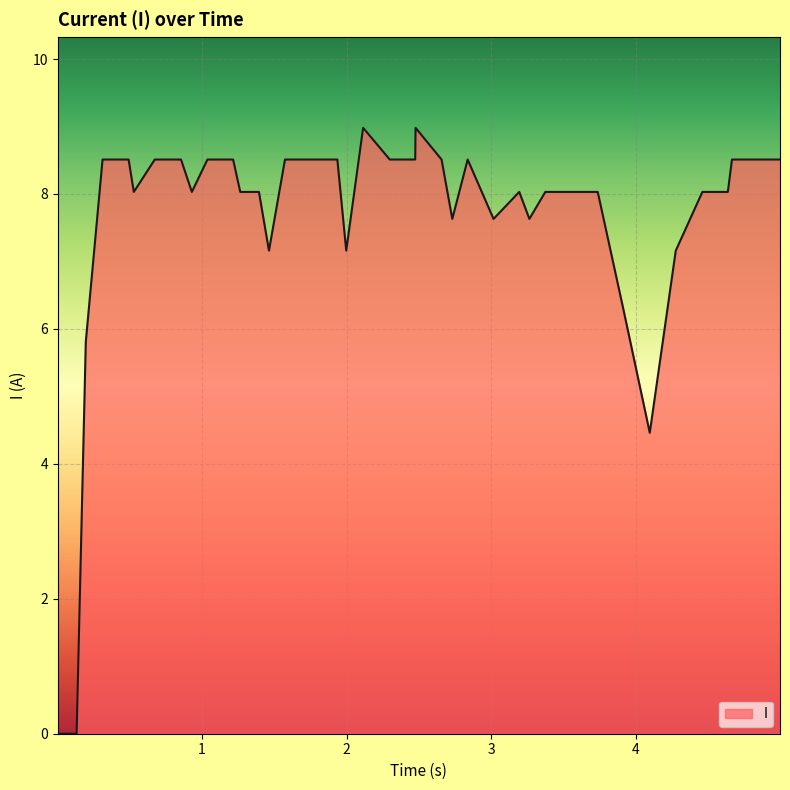

What is the difference between the second highest and second lowest values?

9.0